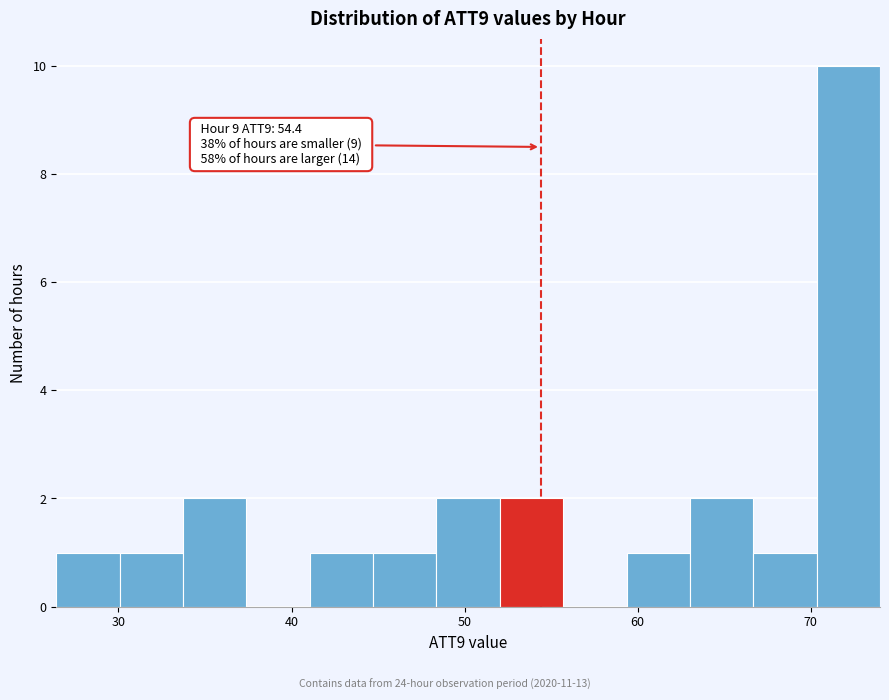

Read against the x-axis, roughly where is the centre of the tallest bar?

72